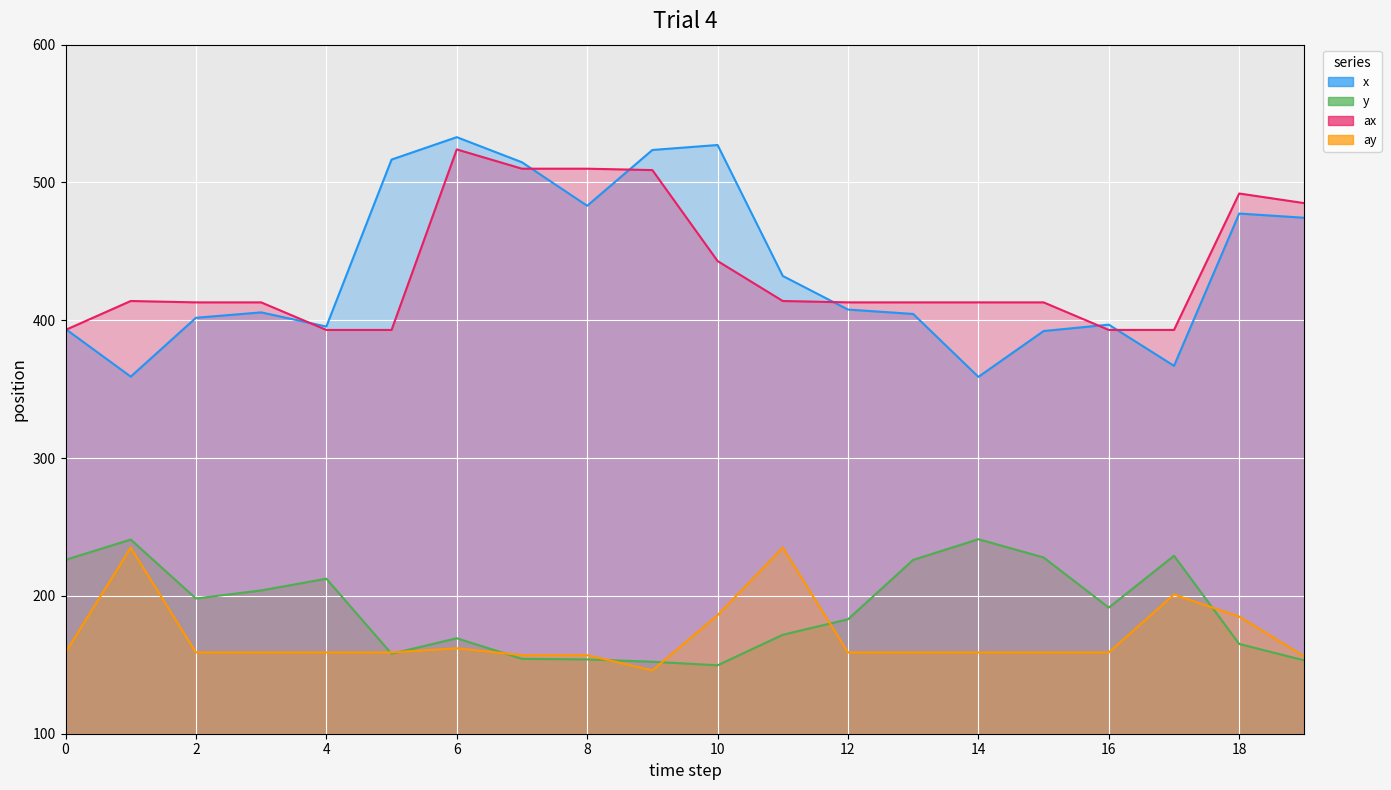

True or false: ax and ay cross at least once.

False